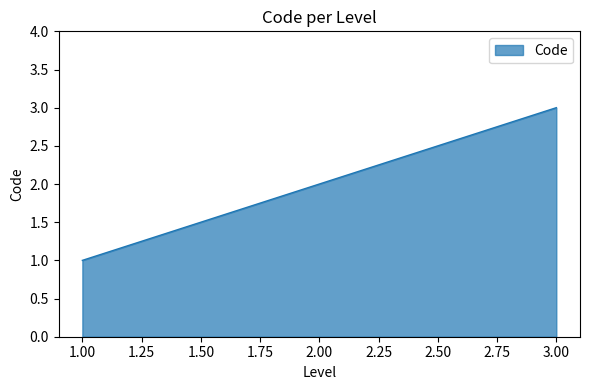

List the labels in order of value, smallest first.

1.00, 2.00, 3.00